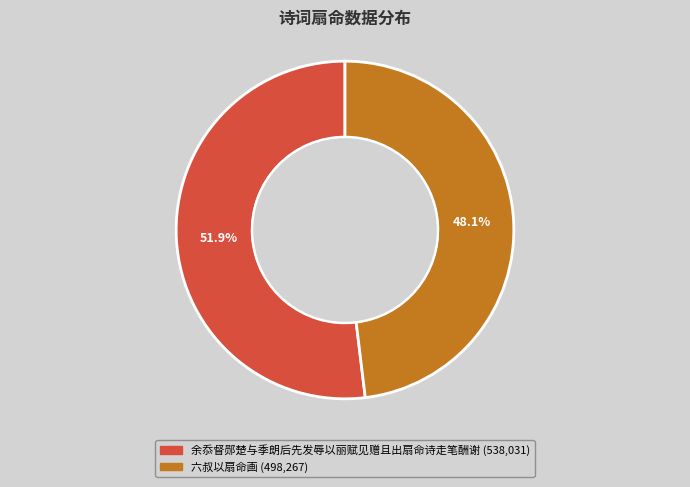

Combined, what portion of the pie is 余忝督郧楚与季朗后先发辱以丽赋见赠且出扇命诗走笔酬谢 and 六叔以扇命画?

100.0%